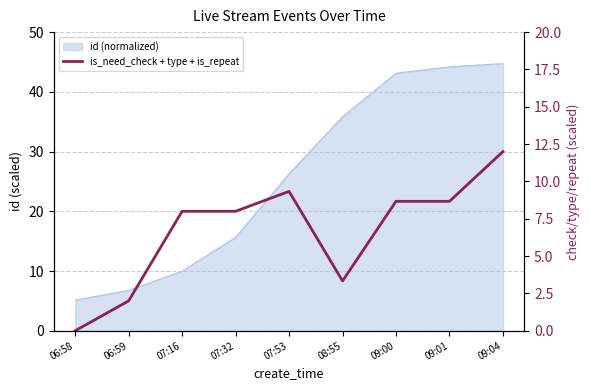

Rank the categories by value from lowest to highest.

06:58, 06:59, 08:55, 07:16, 07:32, 09:00, 09:01, 07:53, 09:04